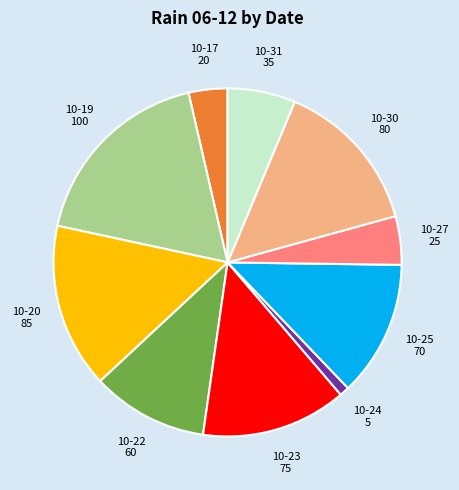

Rank the categories by value from lowest to highest.

10-24, 10-17, 10-27, 10-31, 10-22, 10-25, 10-23, 10-30, 10-20, 10-19